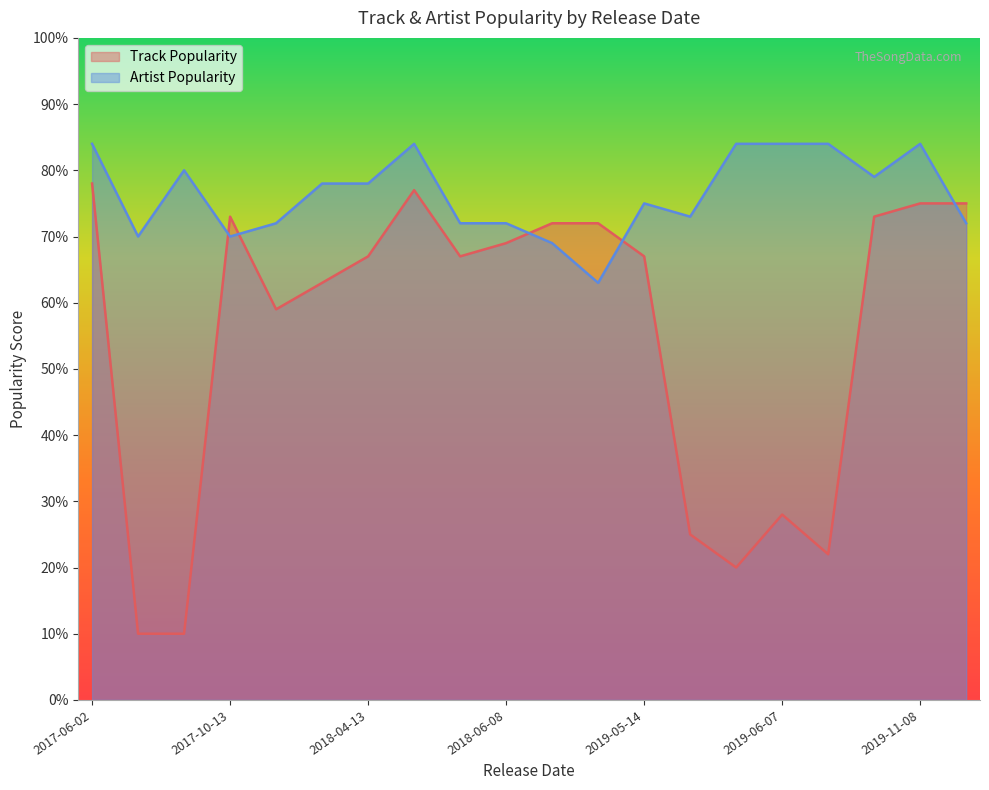

Which series has the largest range (max minus min)?

Track Popularity